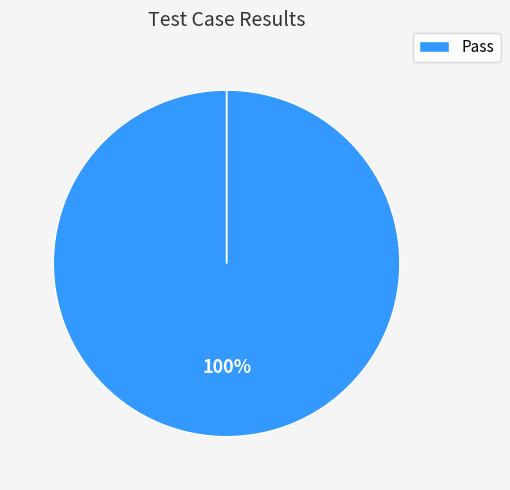

Which category has the biggest portion of the pie?

Pass